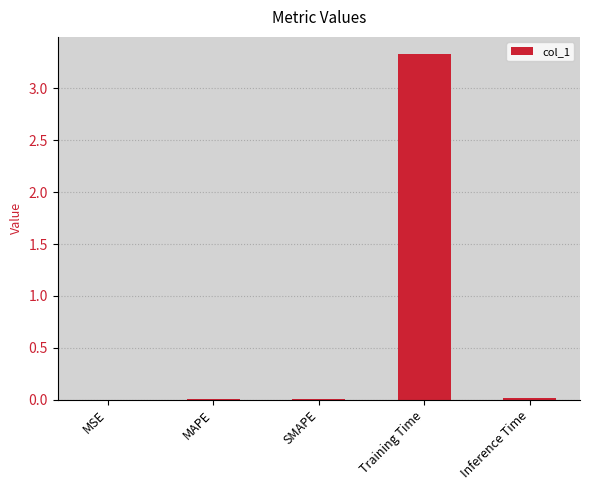

Is it true that the value at Training Time is 3.3?

True